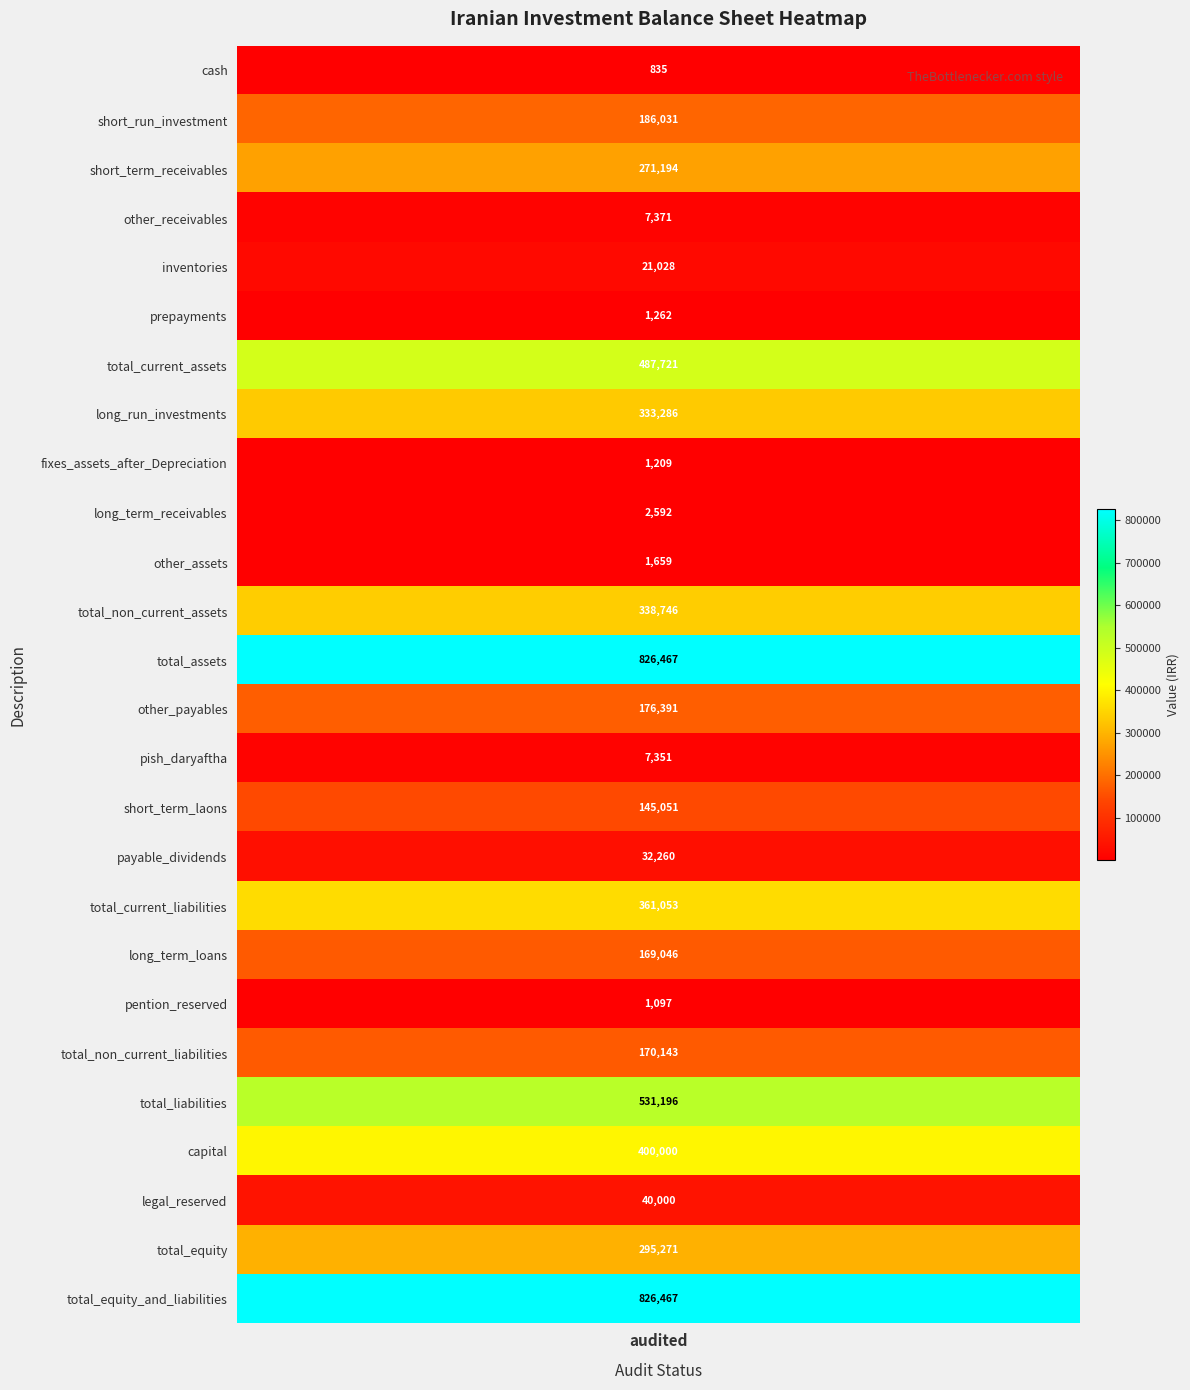

What is the difference between the maximum and minimum values?

825632